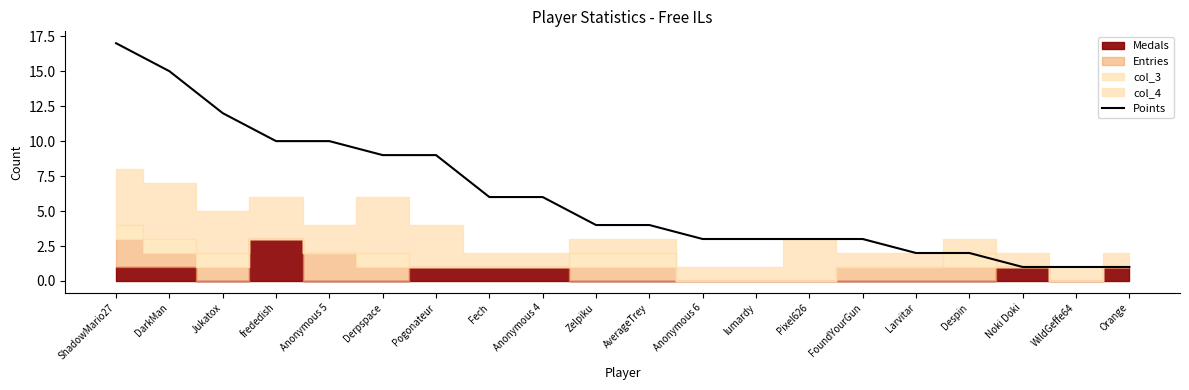

What is the sum of the values at ShadowMario27 and AverageTrey?

21